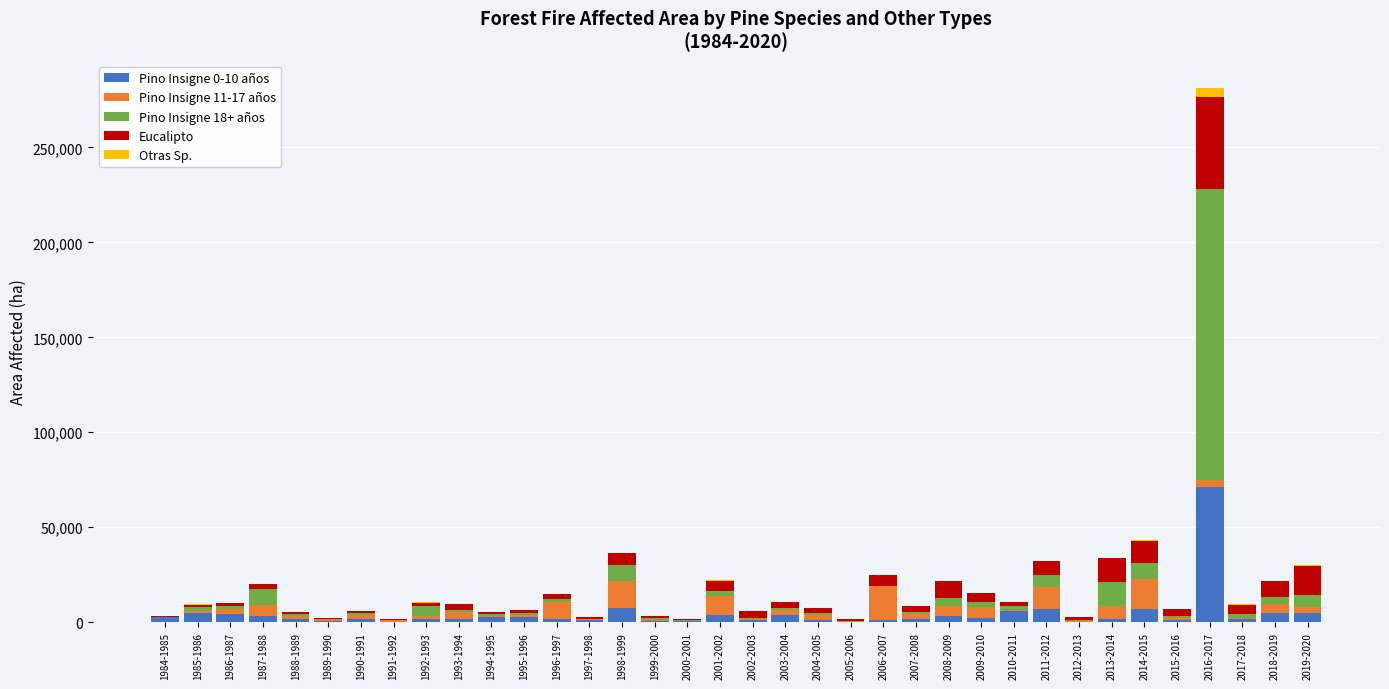

At which label does Pino Insigne 0-10 años reach its peak?

2016-2017